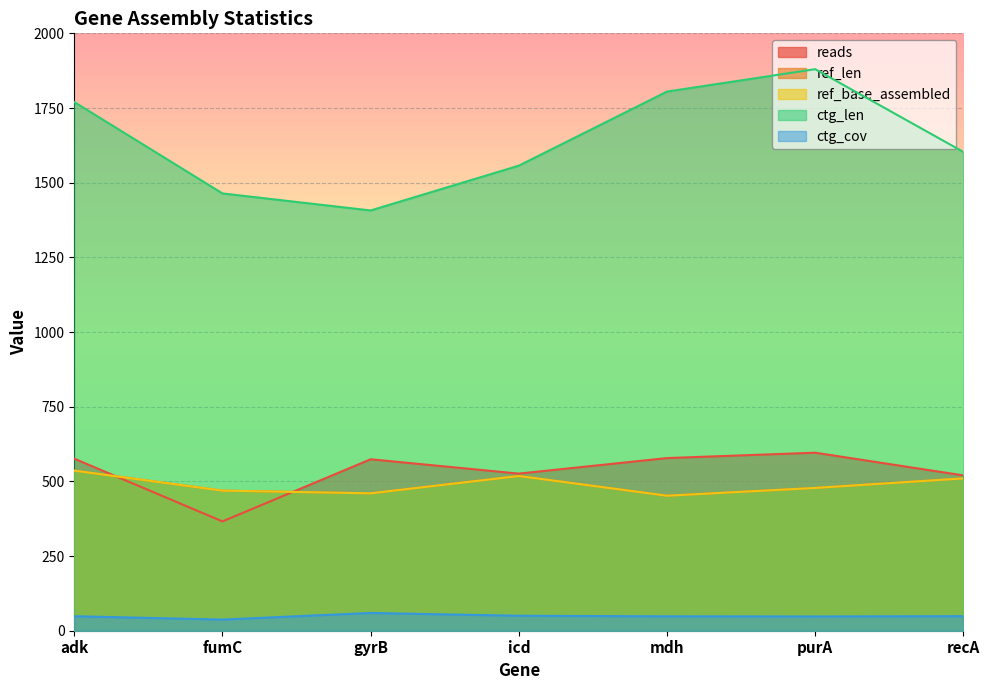

Reading left to right, what are all the values shown in this chart?

reads: adk=576.0	fumC=366.0	gyrB=574.0	icd=526.0	mdh=578.0	purA=596.0	recA=520.0
ref_len: adk=536.0	fumC=469.0	gyrB=460.0	icd=518.0	mdh=452.0	purA=478.0	recA=510.0
ref_base_assembled: adk=536.0	fumC=469.0	gyrB=460.0	icd=518.0	mdh=452.0	purA=478.0	recA=510.0
ctg_len: adk=1770.0	fumC=1464.0	gyrB=1407.0	icd=1557.0	mdh=1805.0	purA=1880.0	recA=1603.0
ctg_cov: adk=48.5	fumC=37.3	gyrB=59.5	icd=50.1	mdh=48.2	purA=47.7	recA=48.8